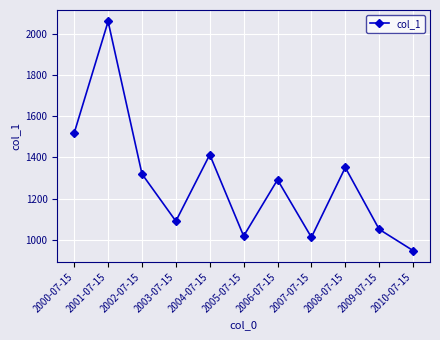

At which label does the data first exceed 1291?

2000-07-15